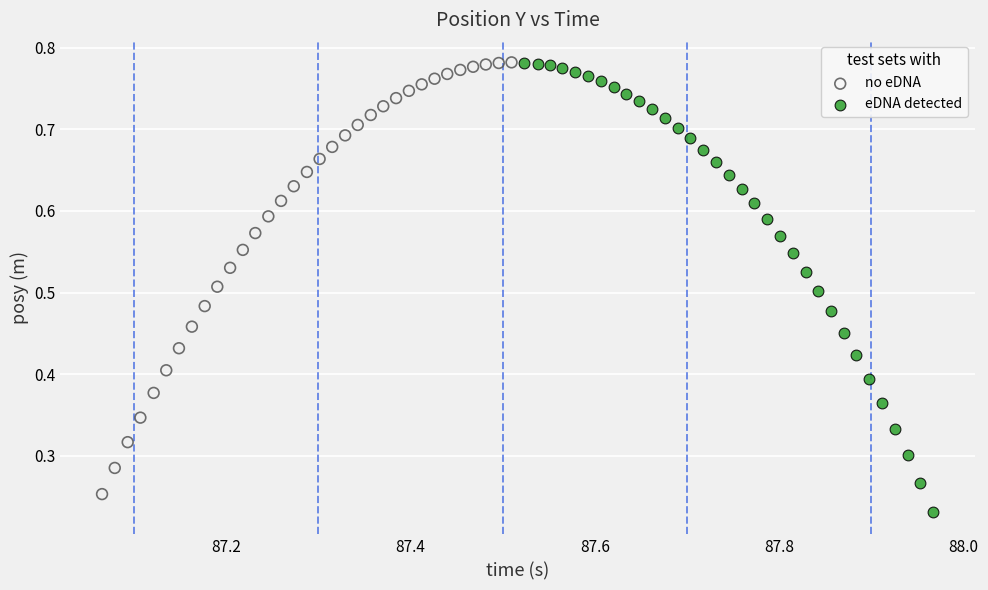

What are all the series names shown in the legend?

no eDNA, eDNA detected